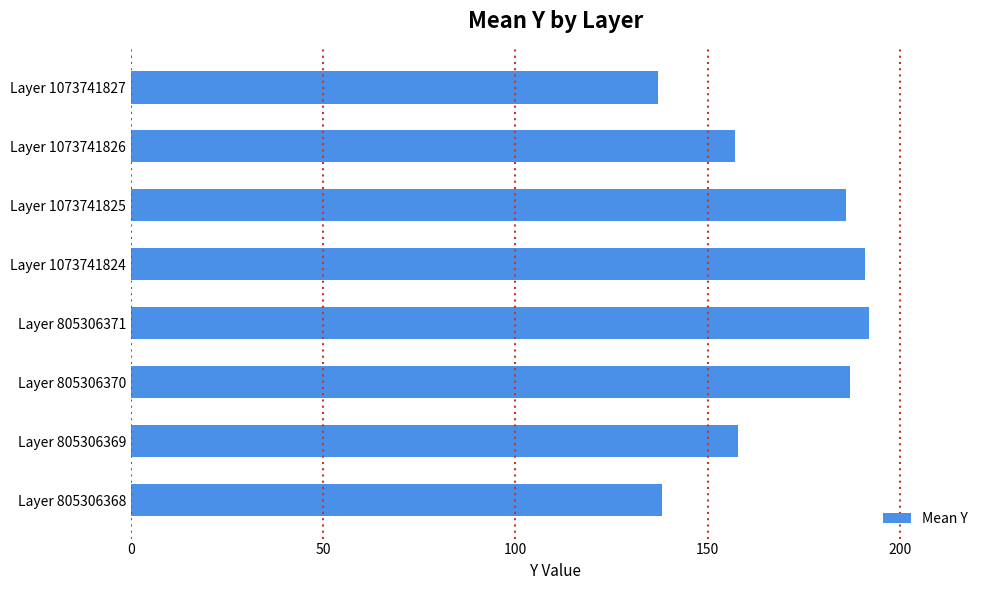

Is it true that the value at Layer 1073741827 is 51?

False